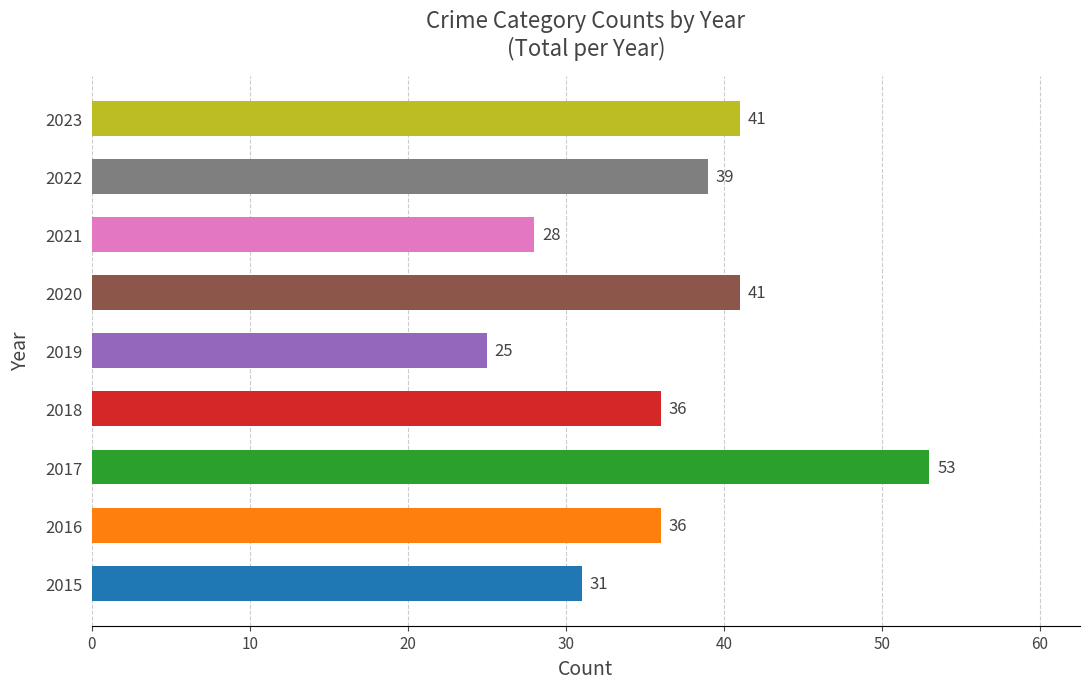

What is the sum of all values?

330